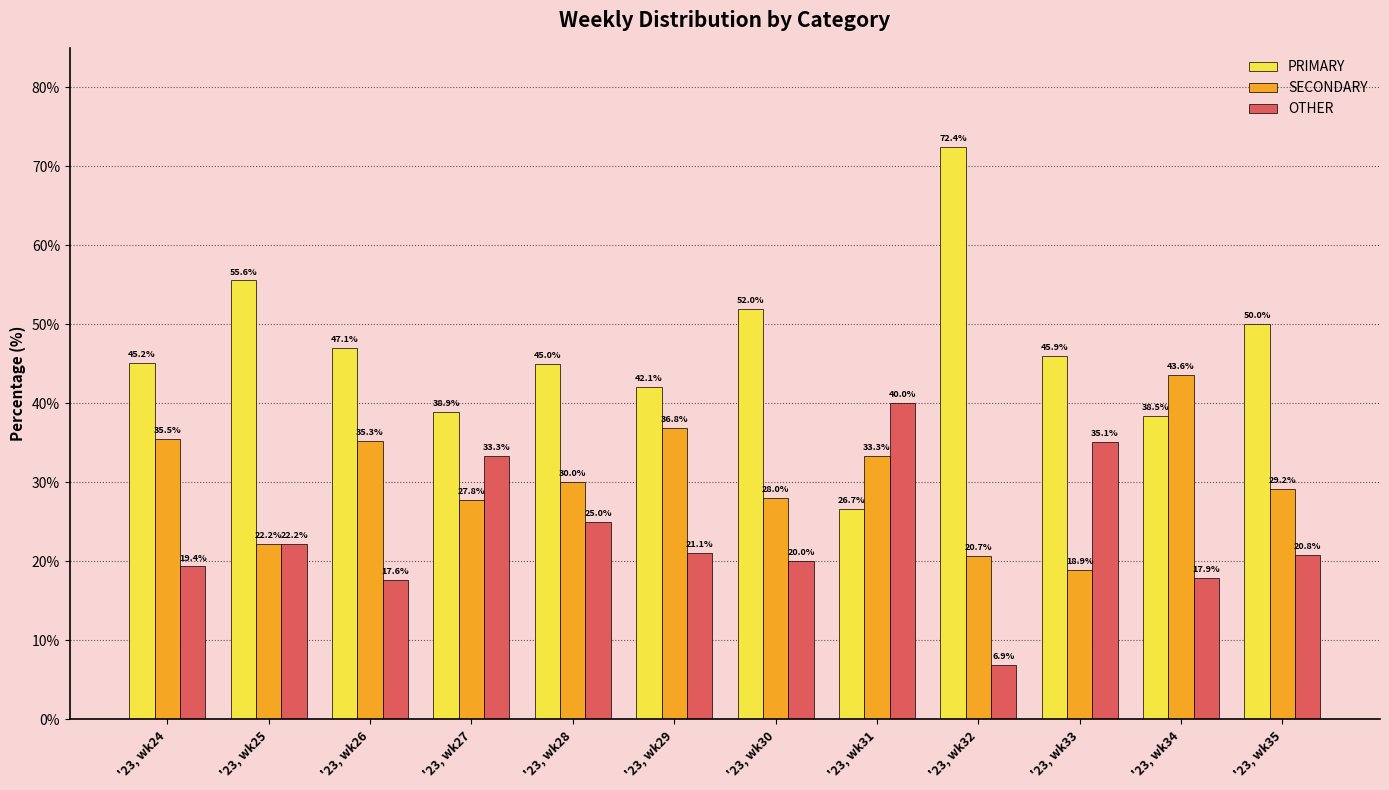

What is the difference between the maximum and minimum values in the PRIMARY series?

45.7